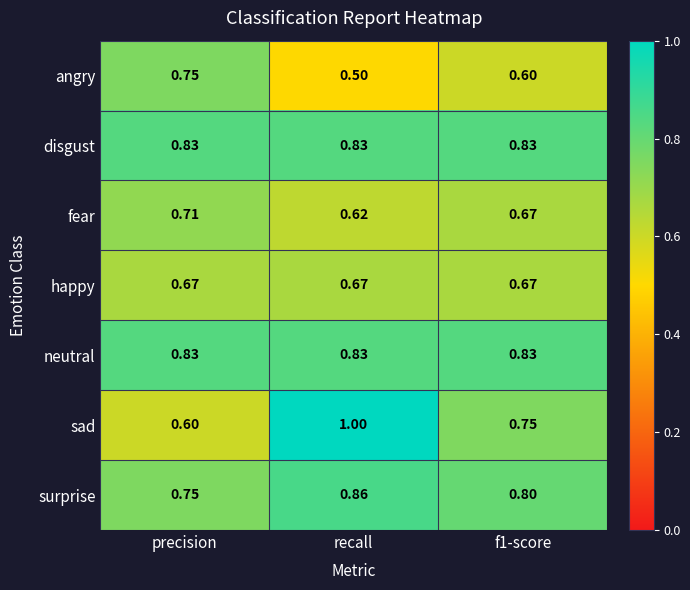

Is the value of fear at recall greater than the value of disgust at f1-score?

No